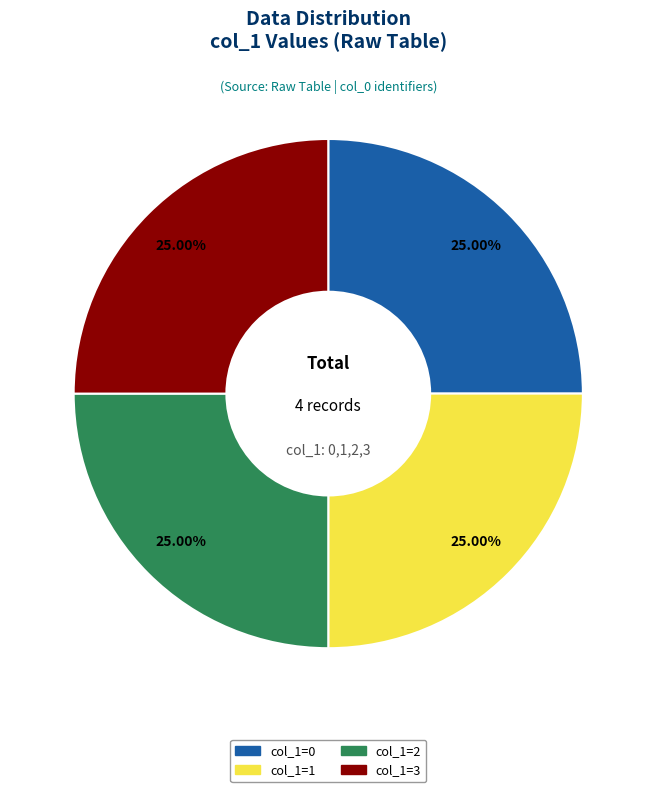

Is there any slice that represents more than half of the pie?

No